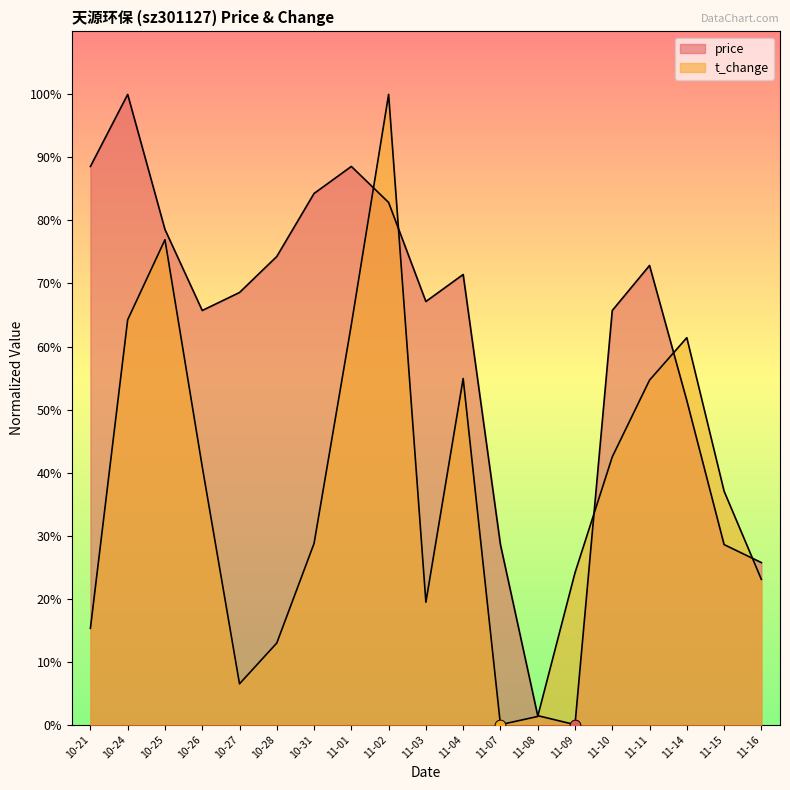

Which series has the widest spread of Y values?

price